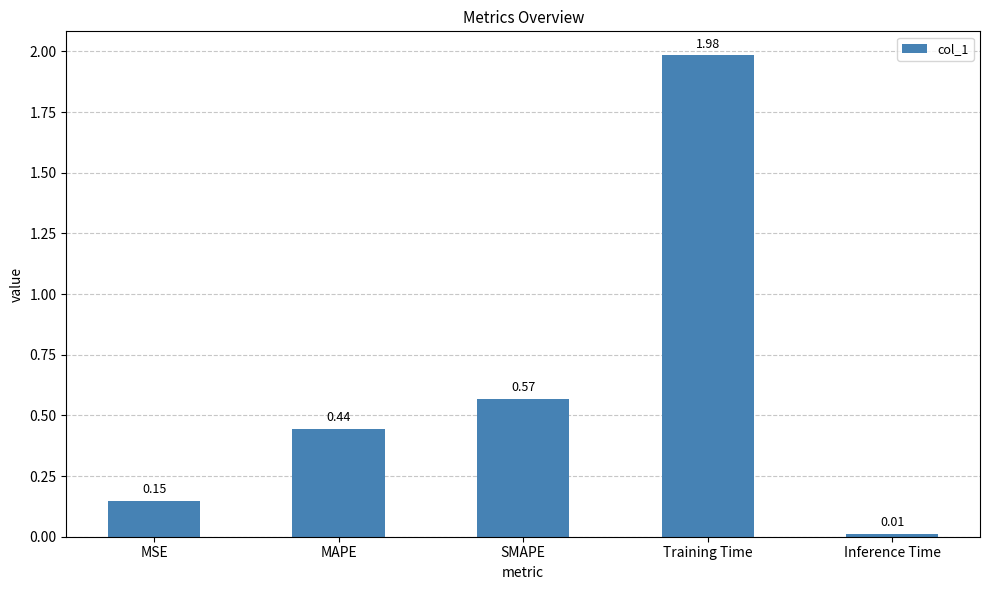

List the labels in order of value, smallest first.

Inference Time, MSE, MAPE, SMAPE, Training Time